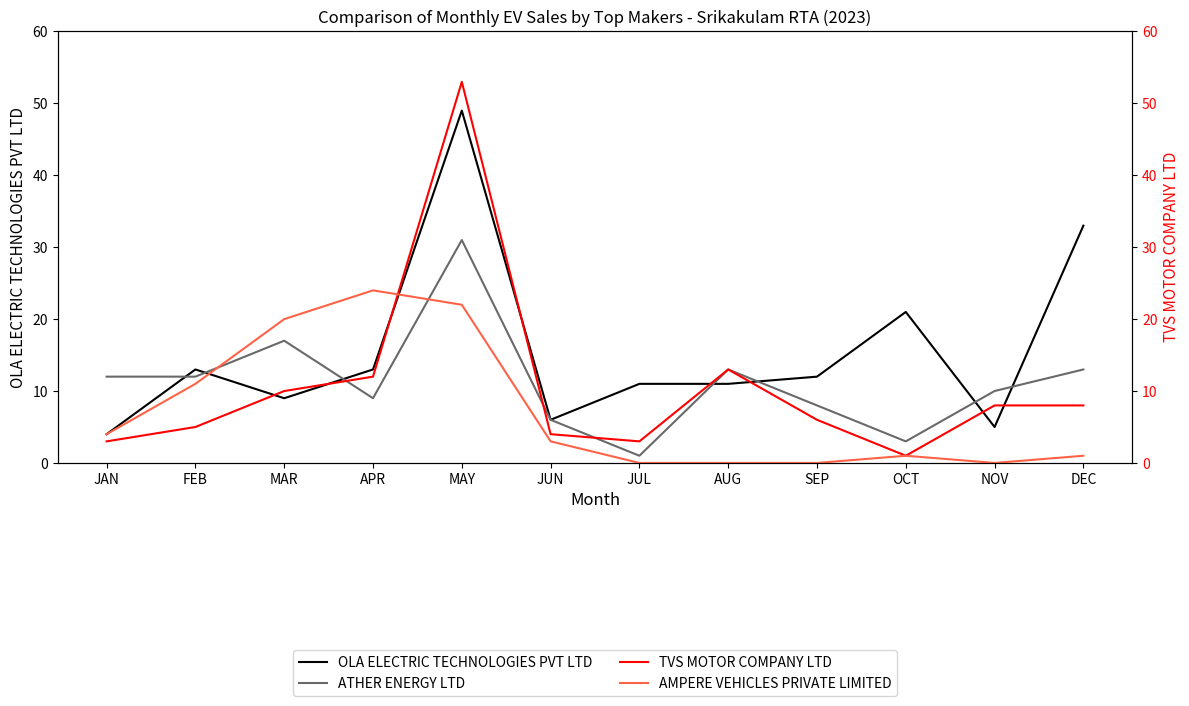

Reading left to right, what are all the values shown in this chart?

OLA ELECTRIC TECHNOLOGIES PVT LTD: 4	13	9	13	49	6	11	11	12	21	5	33
ATHER ENERGY LTD: 12	12	17	9	31	6	1	13	8	3	10	13
TVS MOTOR COMPANY LTD: 3	5	10	12	53	4	3	13	6	1	8	8
AMPERE VEHICLES PRIVATE LIMITED: 4	11	20	24	22	3	0	0	0	1	0	1